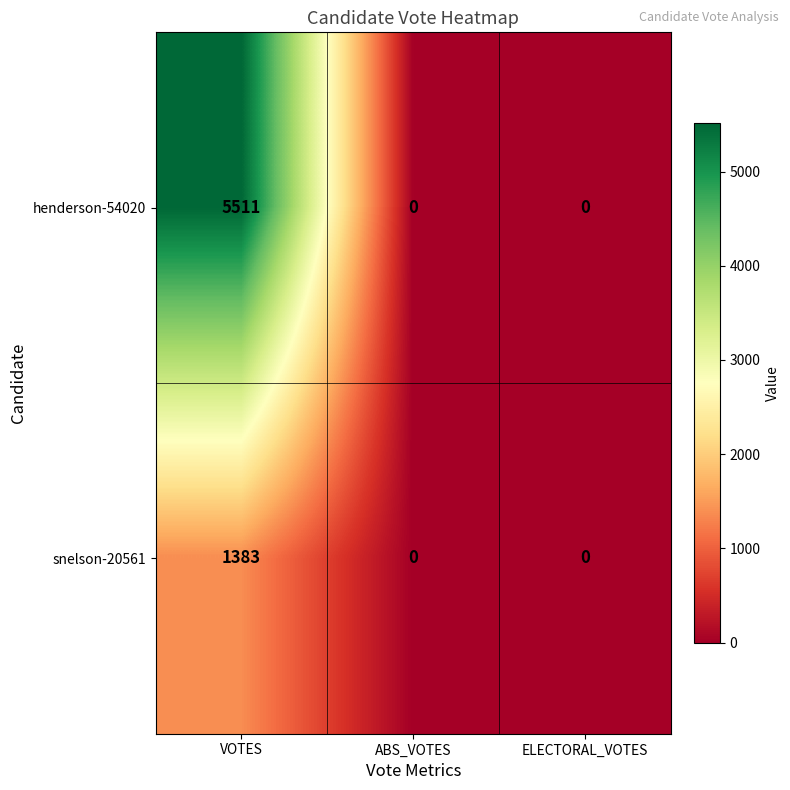

Which series has the largest range (max minus min)?

henderson-54020